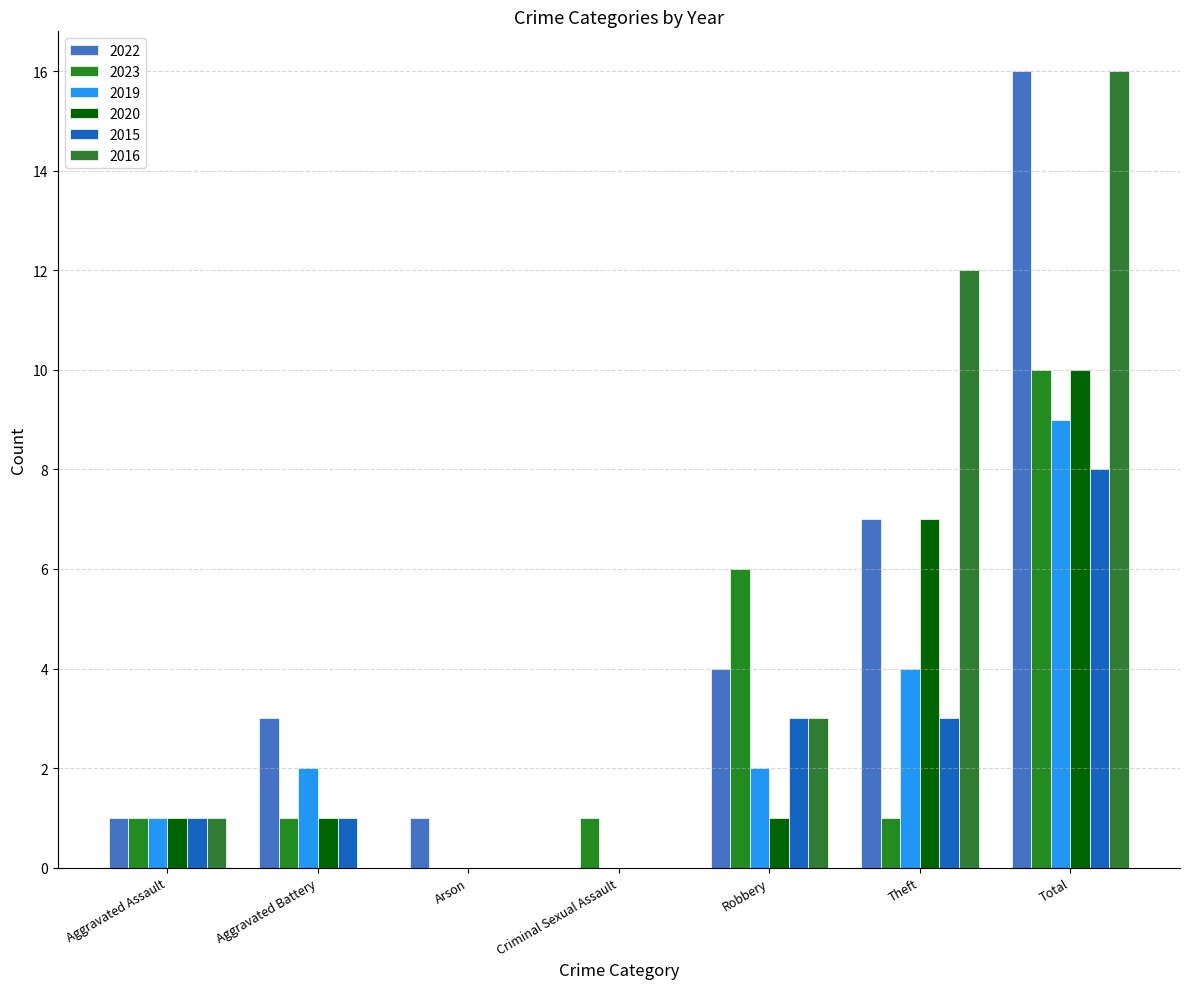

How many categories are shown in the chart?

7